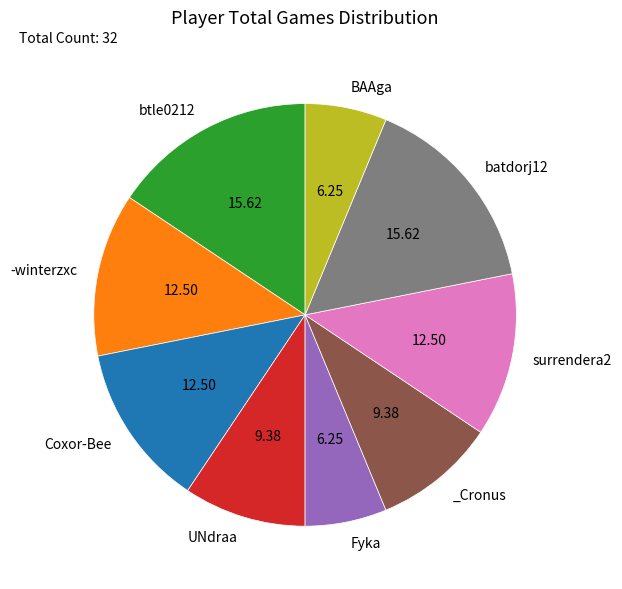

Is there a majority slice in this chart?

No